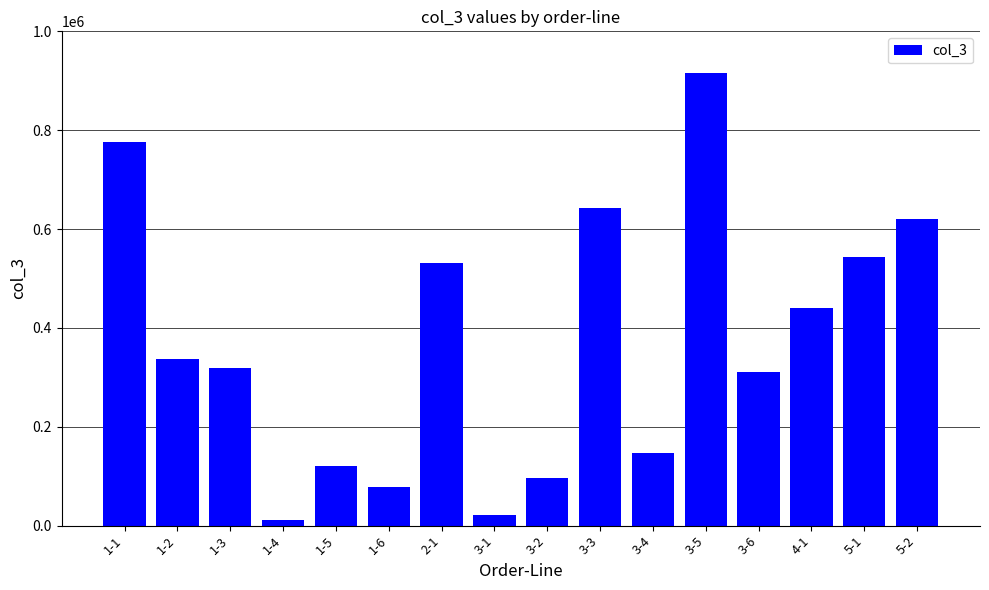

What is the value of the 9th bar from the left?

95178